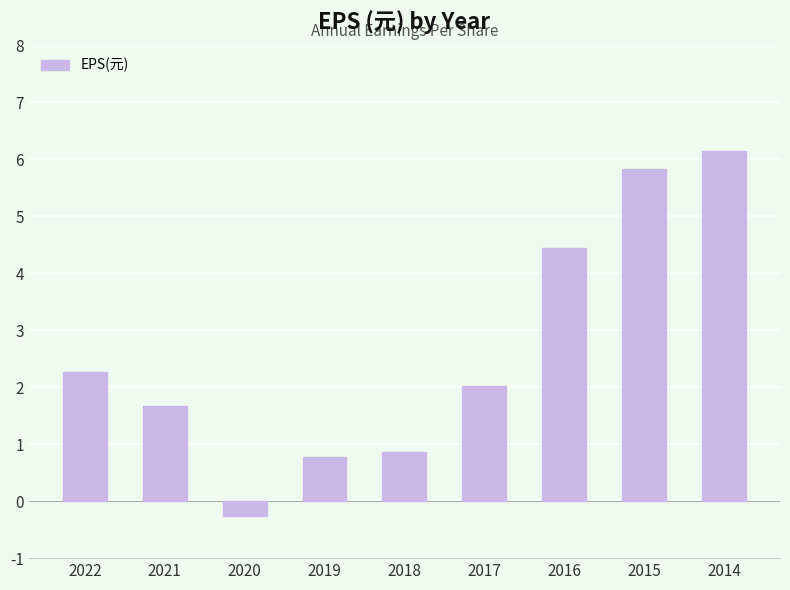

What is the difference between the maximum and second lowest values?

5.4